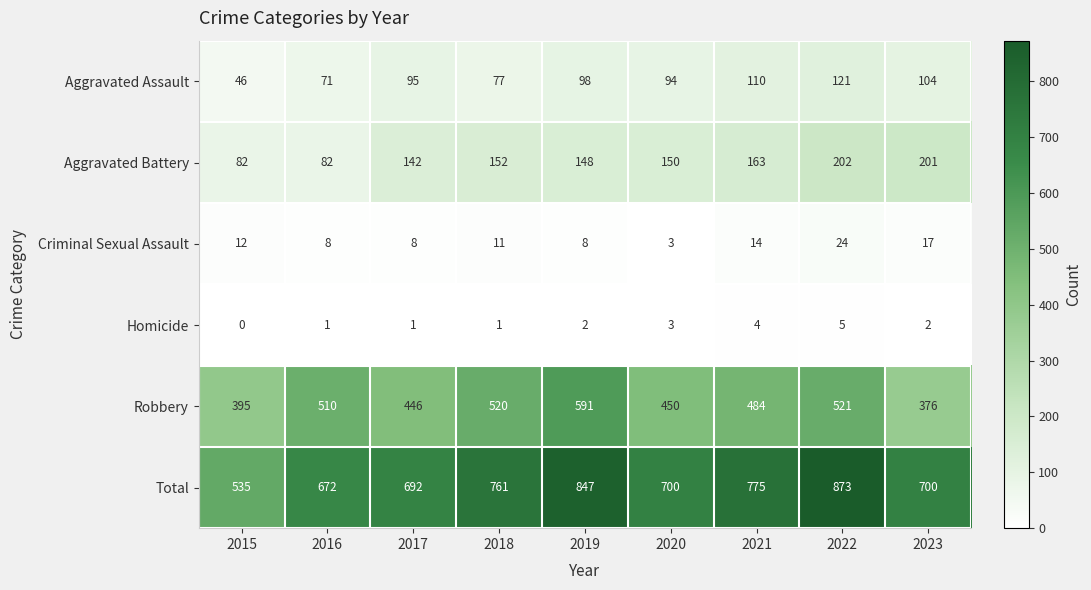

What is the average value of the Aggravated Battery series?

147